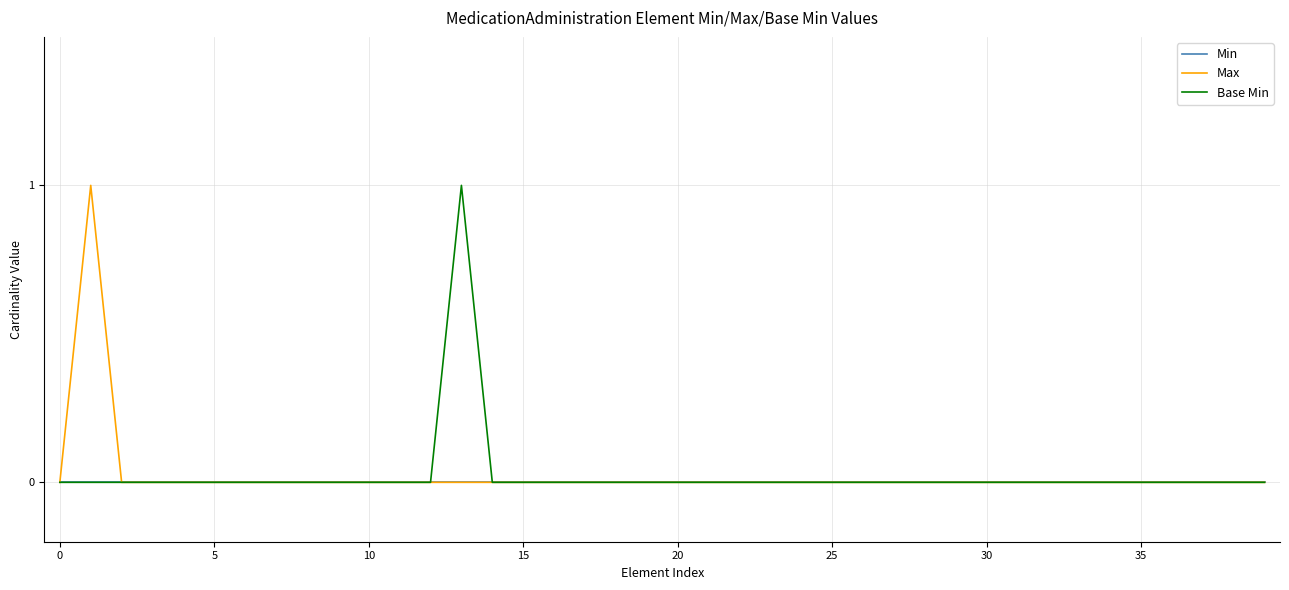

True or false: Max has a value of 0 at 10.

True